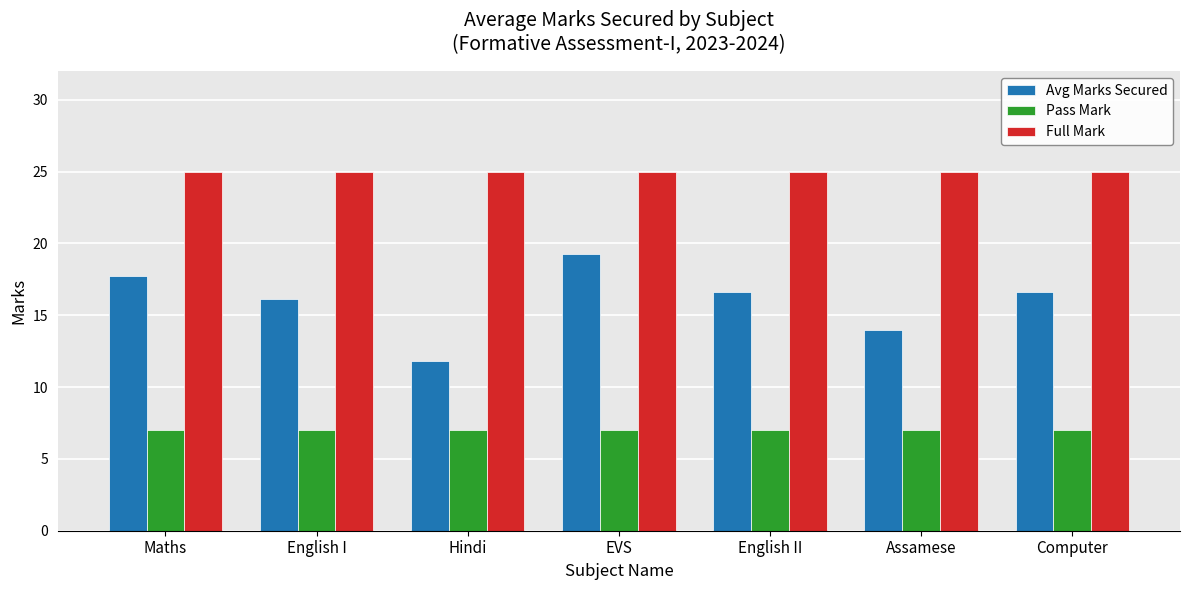

Is it true that Avg Marks Secured equals 8.4 at EVS?

False